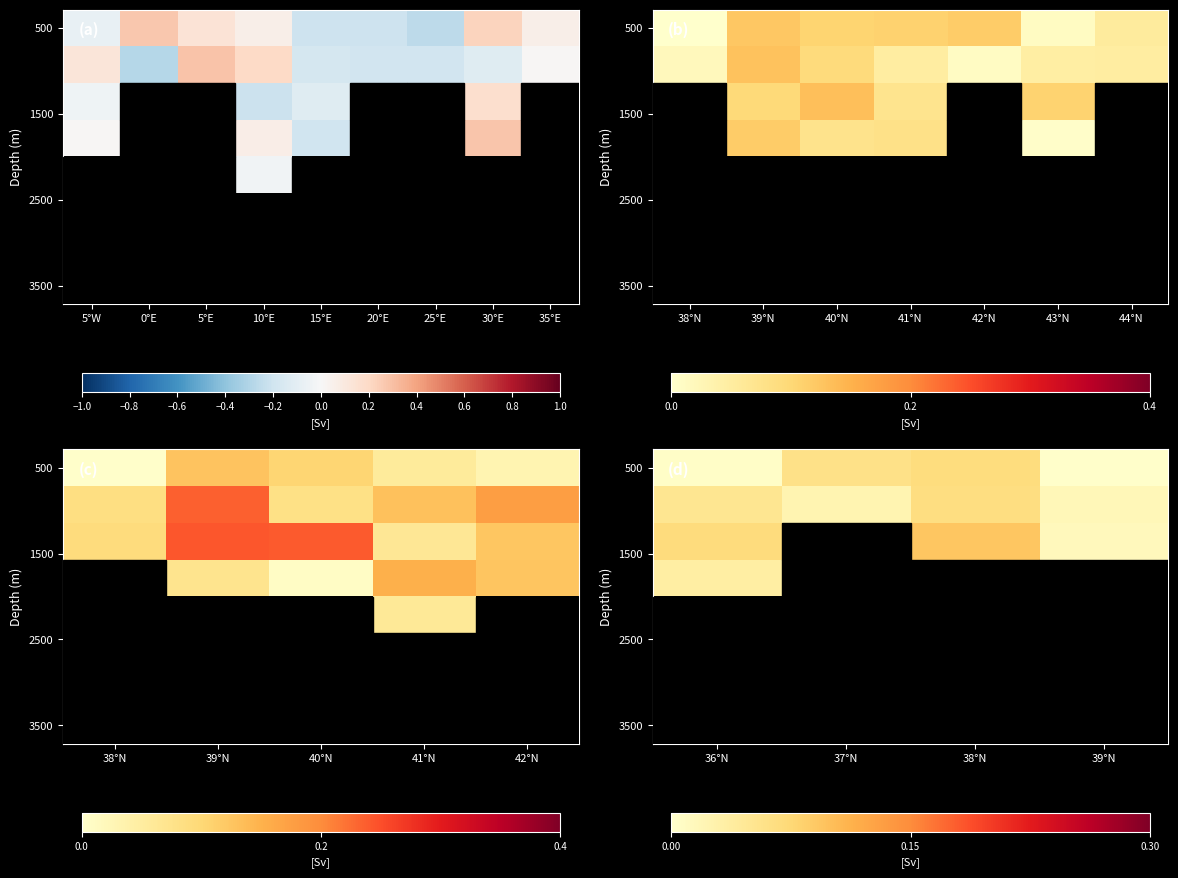

What is the difference between the highest and lowest values at 36°N?

0.1